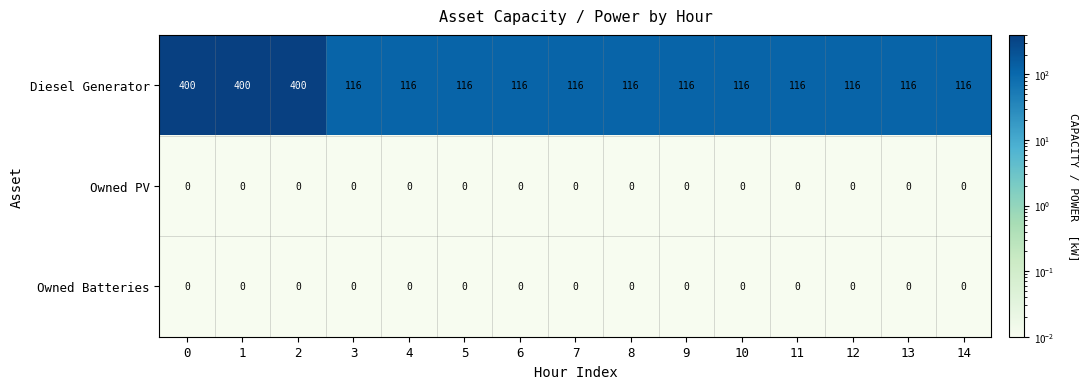

What is the total value across all series at 5?

116